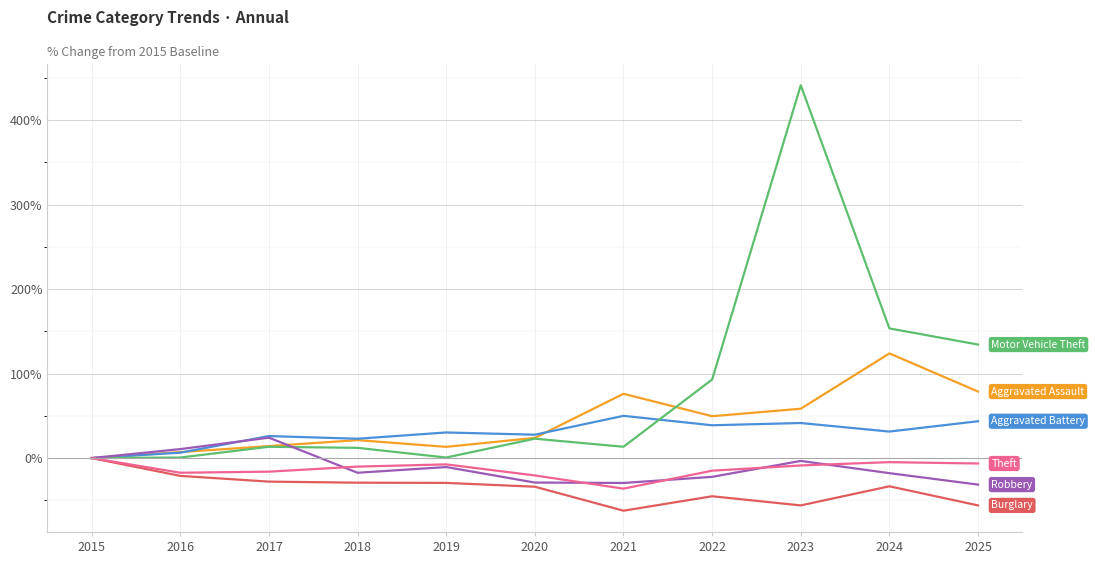

At which category does the chart reach its peak across all series?

2023